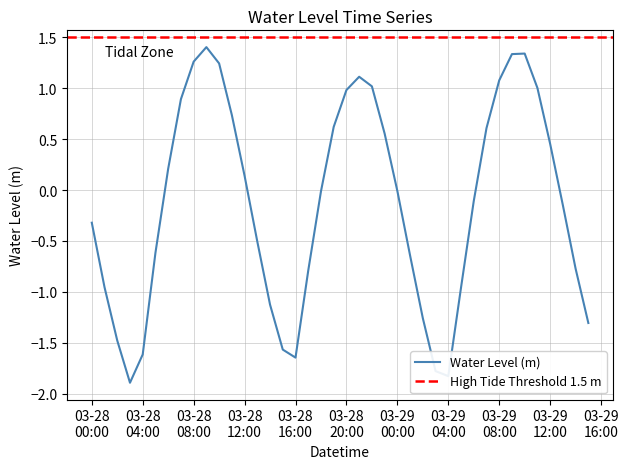

What is the value of the 17th point from the left?

-1.6